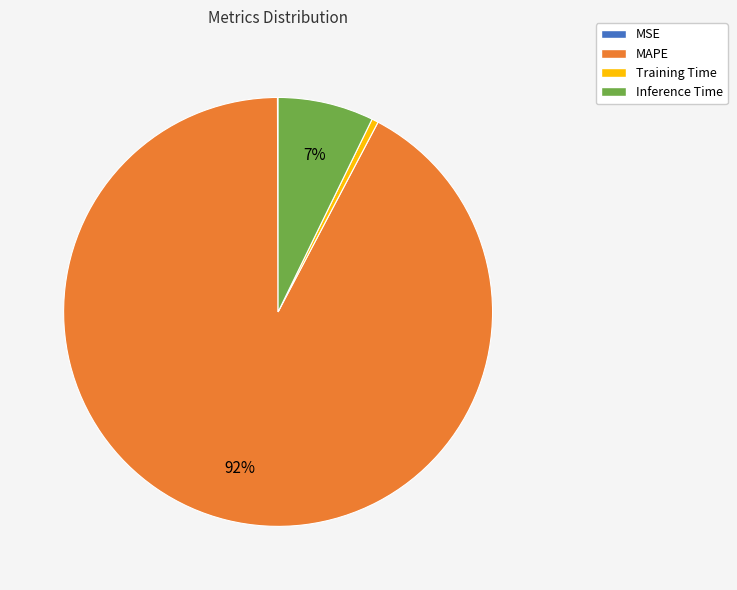

Between Inference Time and Training Time, which is larger?

Inference Time